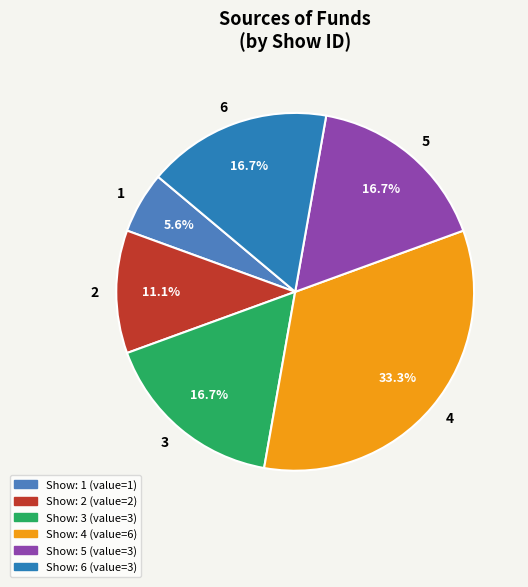

The 6 slice represents 17% of the pie. True or false?

True